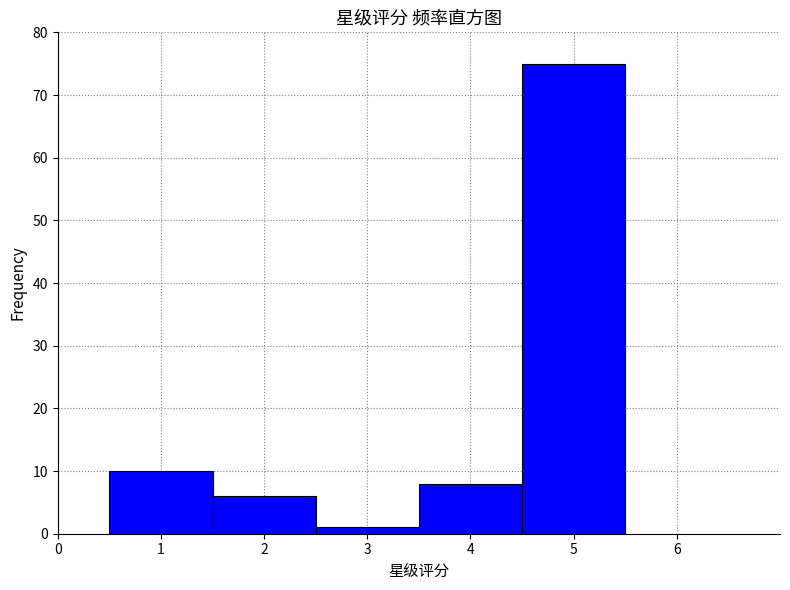

Reading left to right, list every bar in this chart as the range it spans on the x-axis followed by its height. The values are not printed on the chart, so give them approximately, as read against the axis.

0.5 to 1.5: 10
1.5 to 2.5: 6
2.5 to 3.5: 1
3.5 to 4.5: 8
4.5 to 5.5: 75